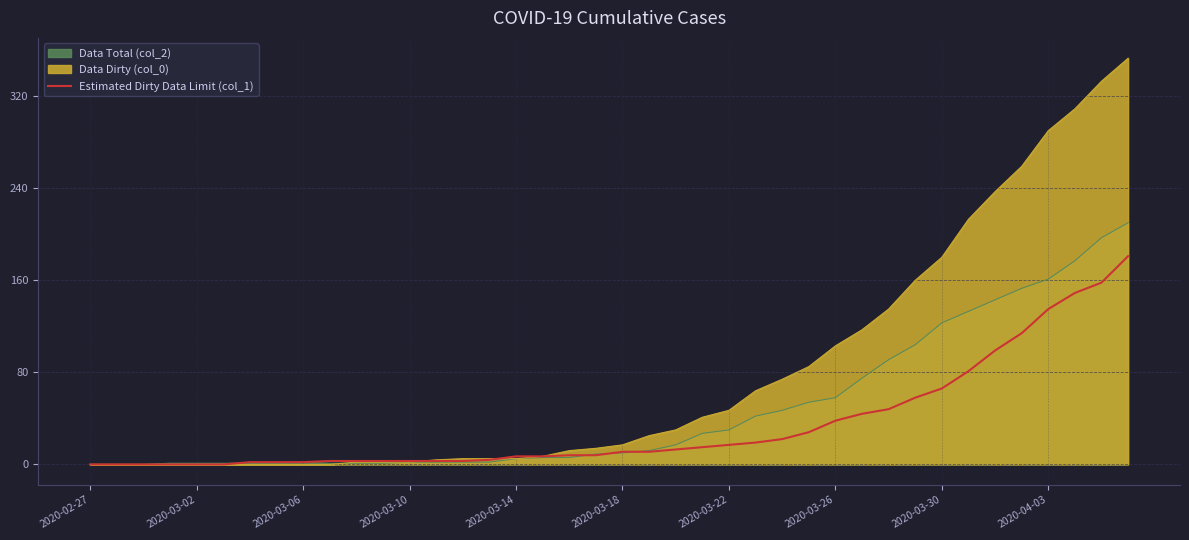

What is the greatest value displayed?

181